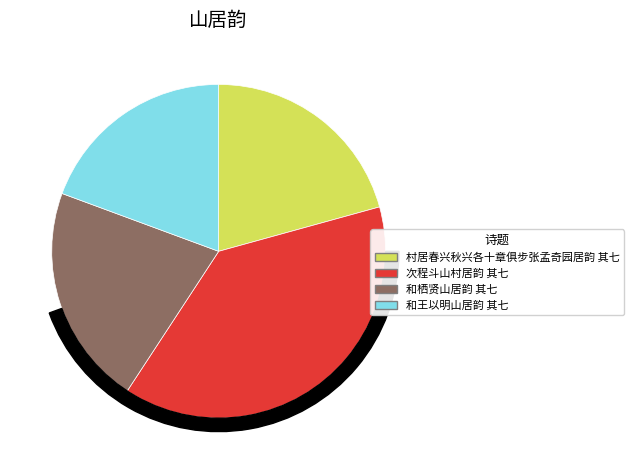

To the nearest percent, what is the difference between the 和栖贤山居韵 其七 and 和王以明山居韵 其七 slice percentages?

2%